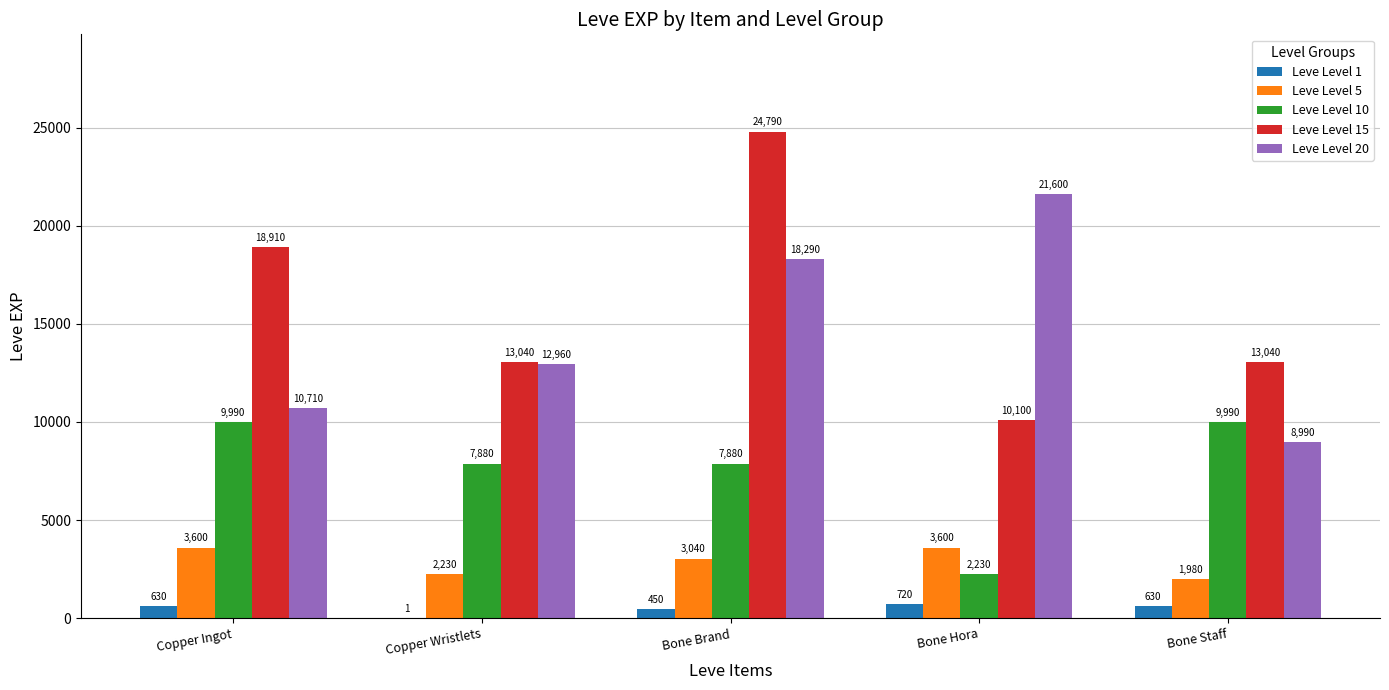

Is the value of Leve Level 5 at Bone Brand greater than the value of Leve Level 1 at Copper Wristlets?

Yes